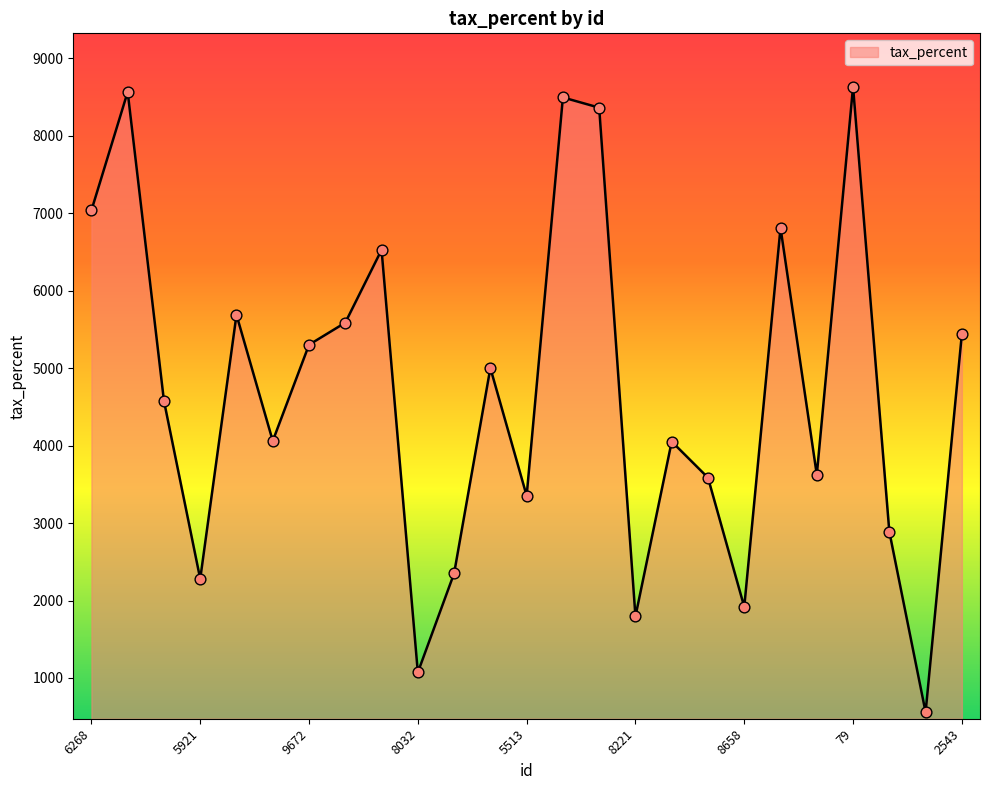

What is the maximum value shown in the chart?

8632.8